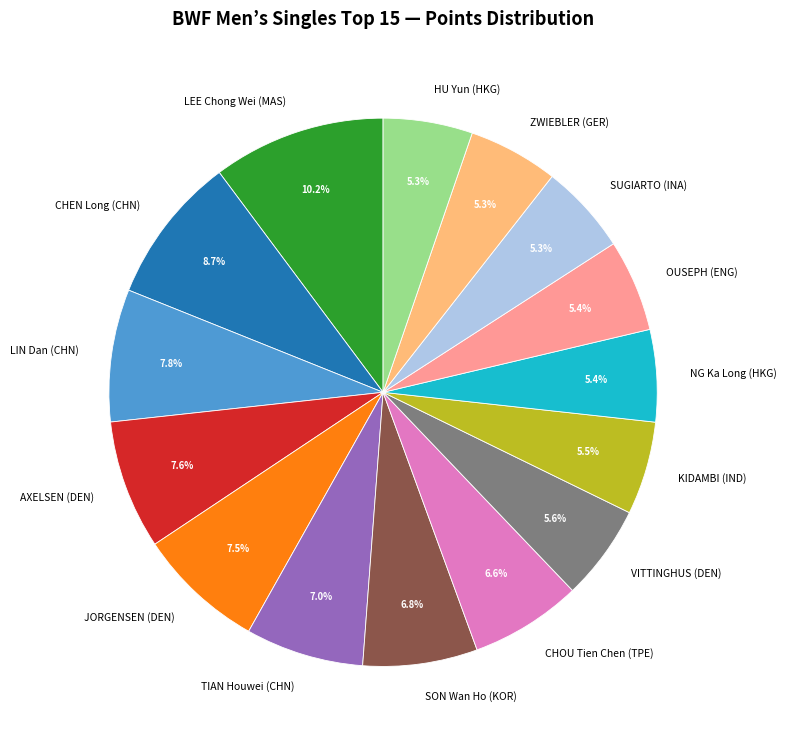

Which category has the biggest portion of the pie?

LEE Chong Wei (MAS)